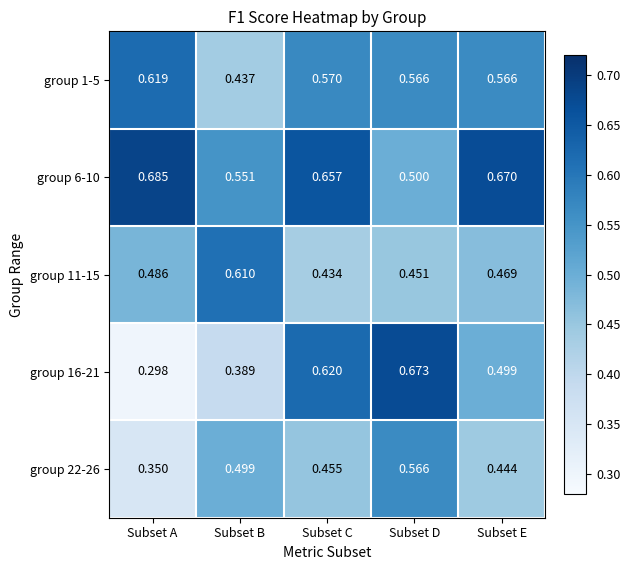

At which category is the sum across all series the highest?

Subset D